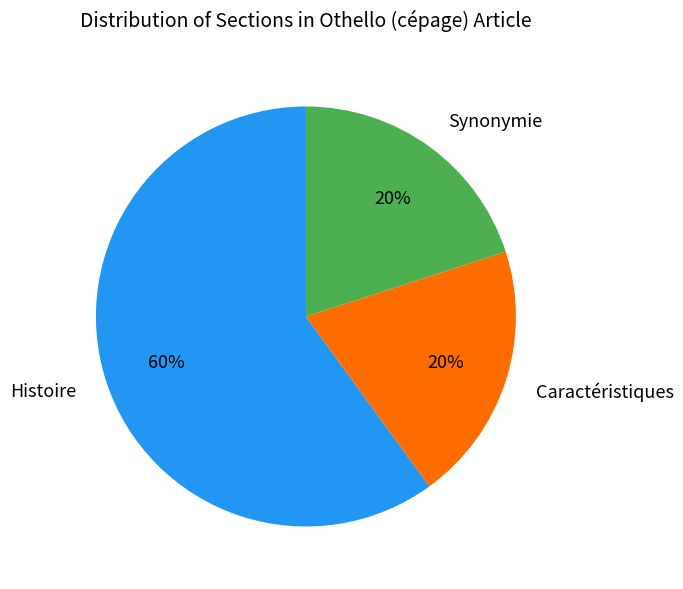

How many slices are in this pie chart?

3